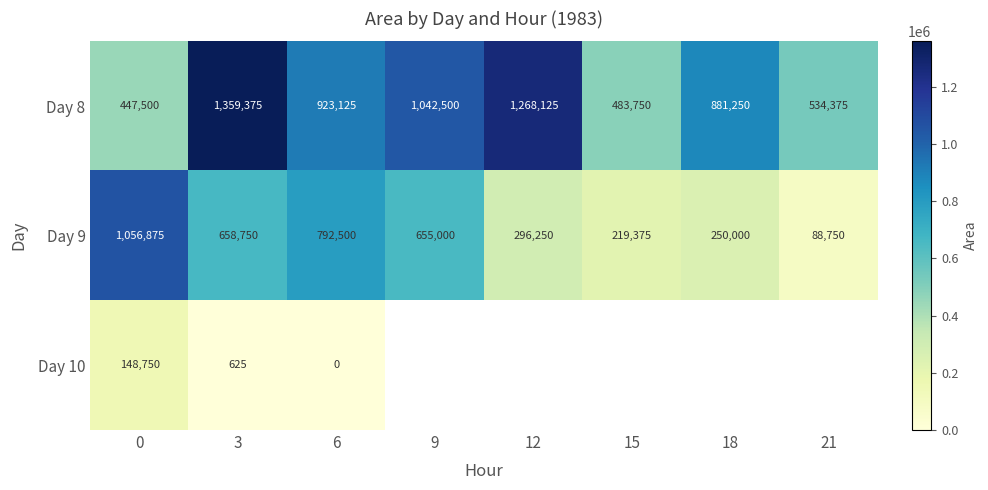

True or false: Day 9 has a value of 62456 at 15.

False